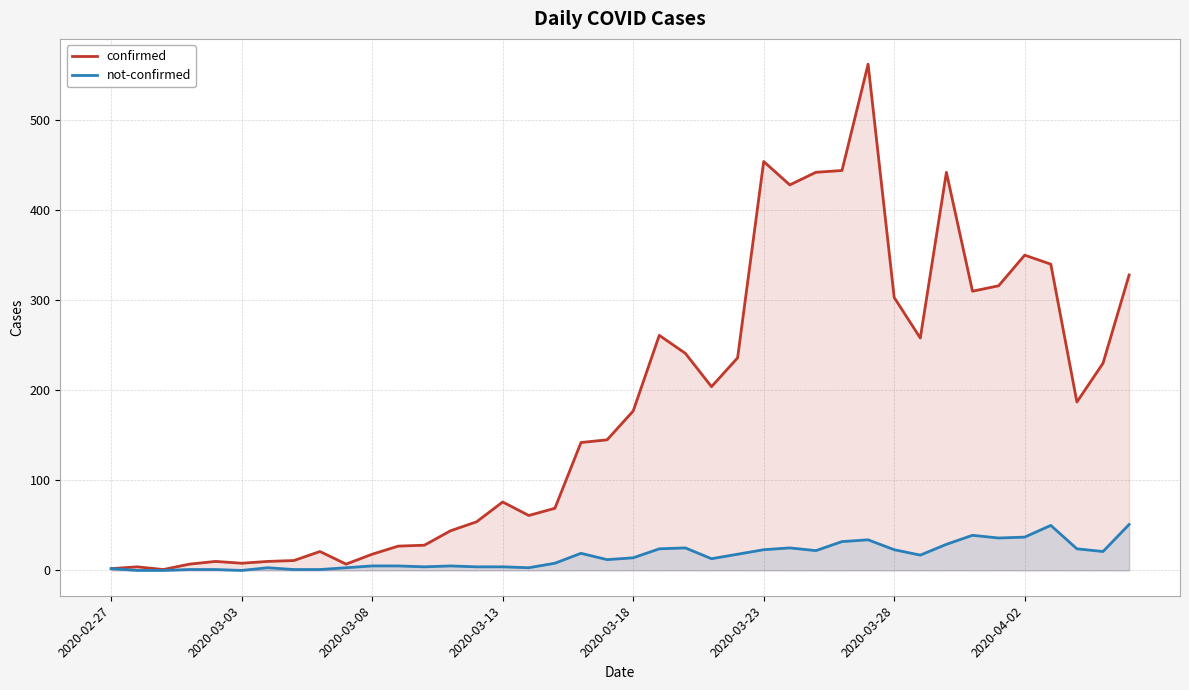

In not-confirmed, how many points are higher than both neighbors (excluding endpoints)?

8